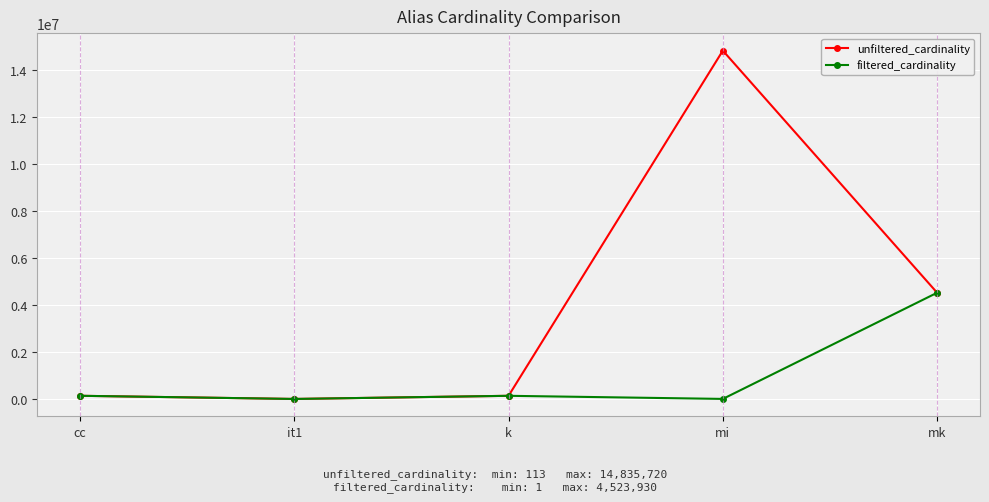

Which label corresponds to the largest value in the chart?

mi